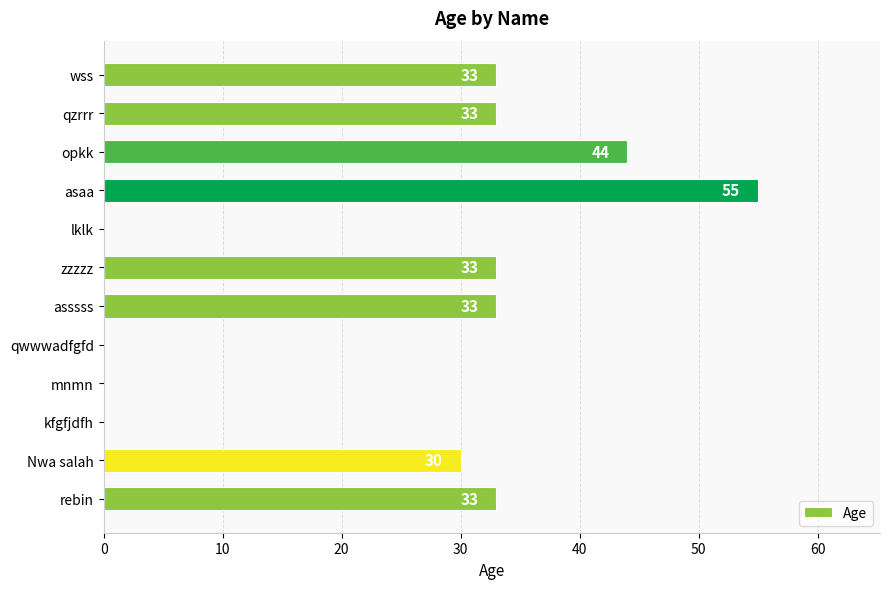

Is it true that the value at qwwwadfgfd is 0?

True